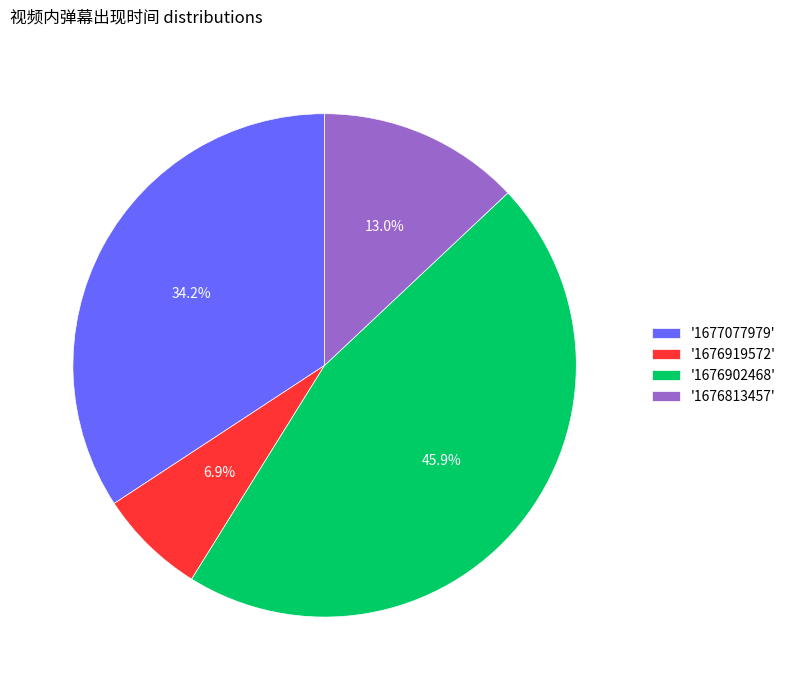

What is the largest slice in the pie chart?

'1676902468'